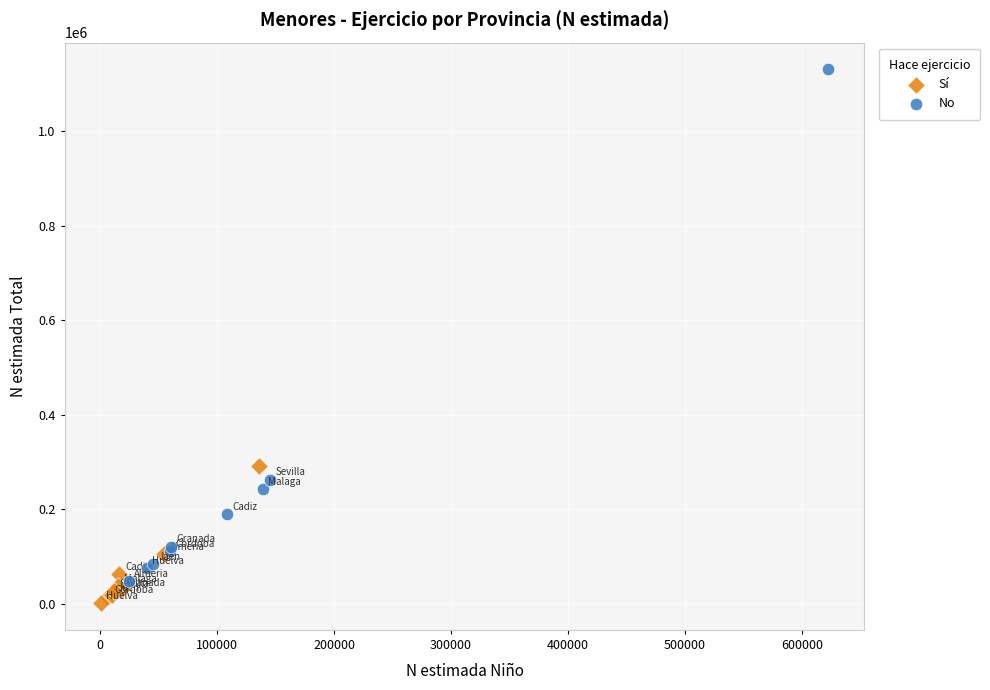

Which series contains the highest Y value?

No